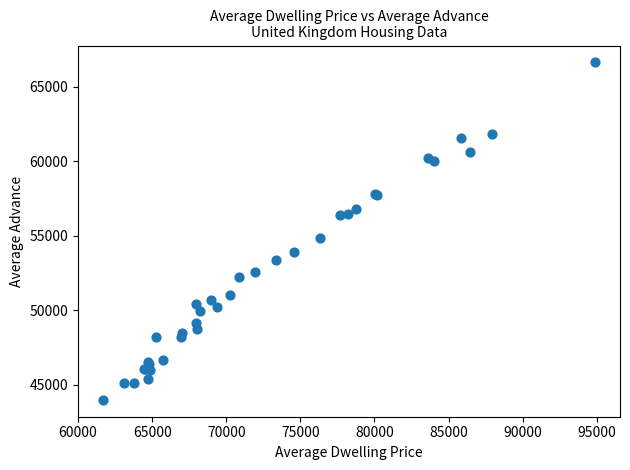

What Y value in the scatter plot is closest to 55318?

54887.6